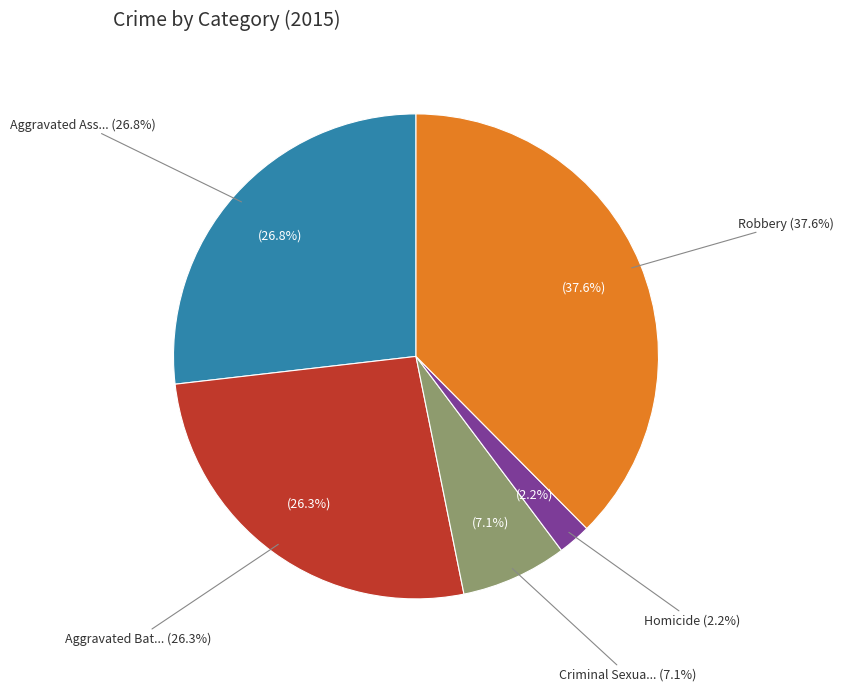

Is it true that Robbery is 45% of the pie?

False